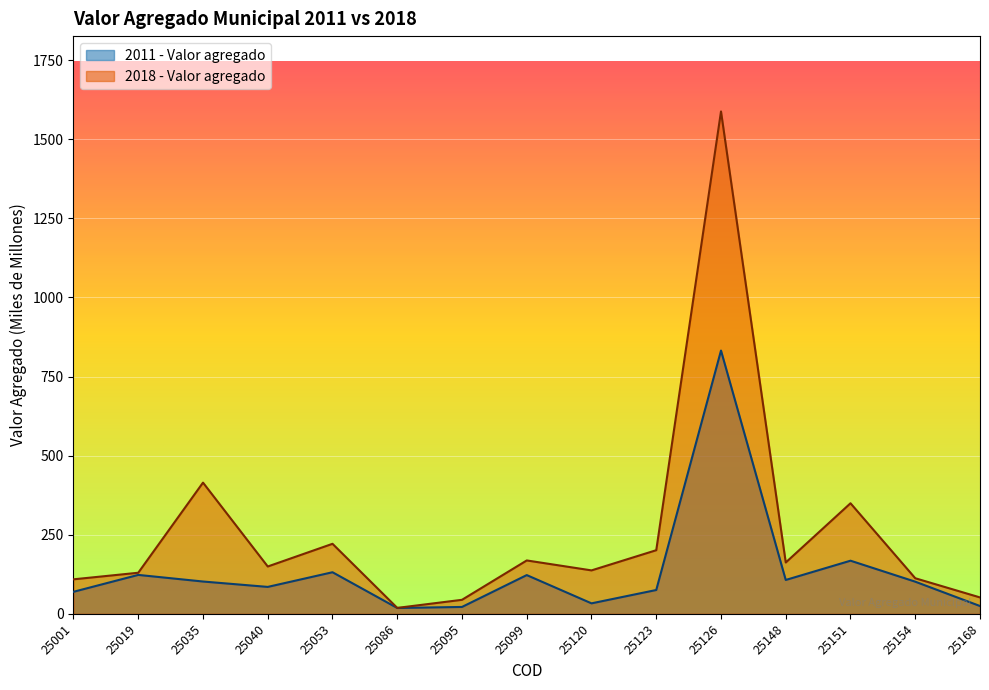

Read the 2011 - Valor agregado value at 25099.

122.3